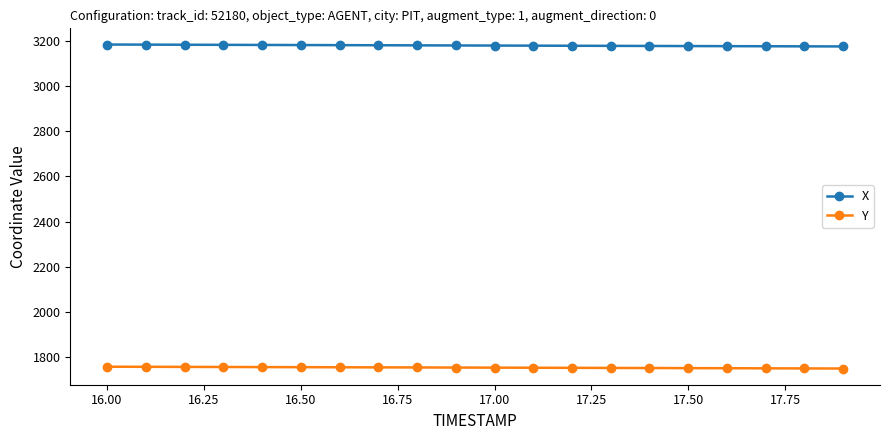

Which series has the largest range (max minus min)?

X